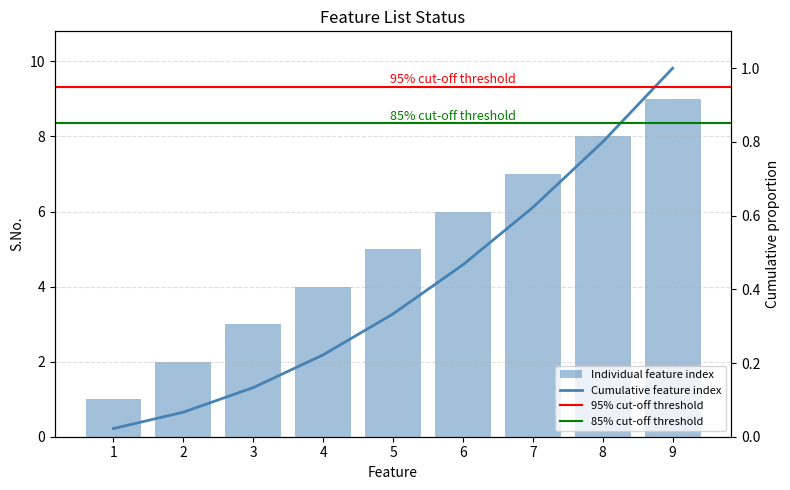

Is it true that the value at 2 is 1?

False